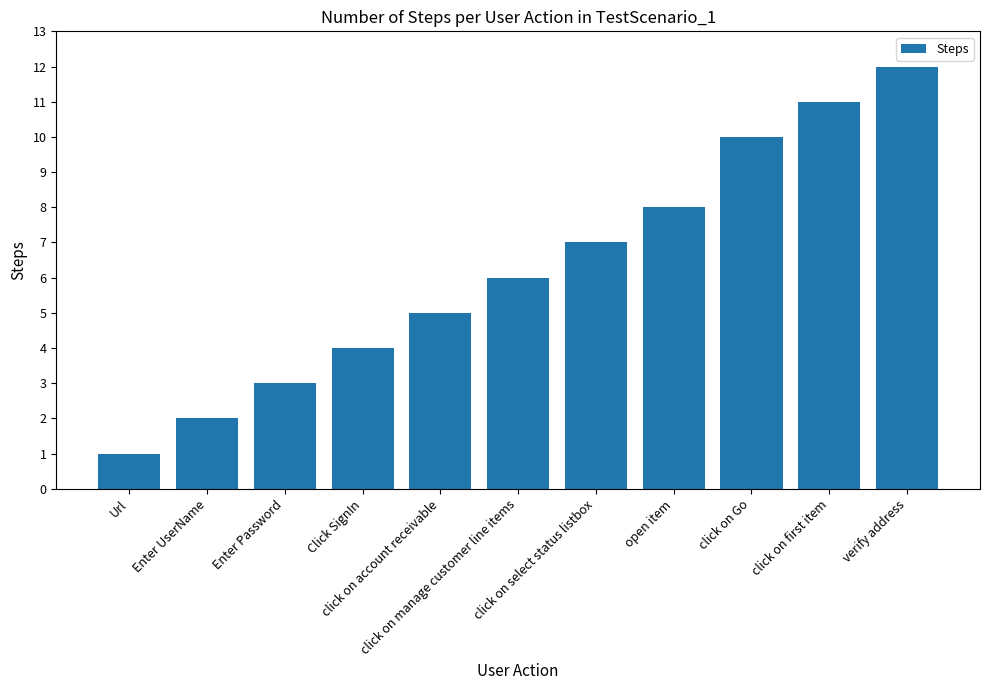

How many values are below 6?

5